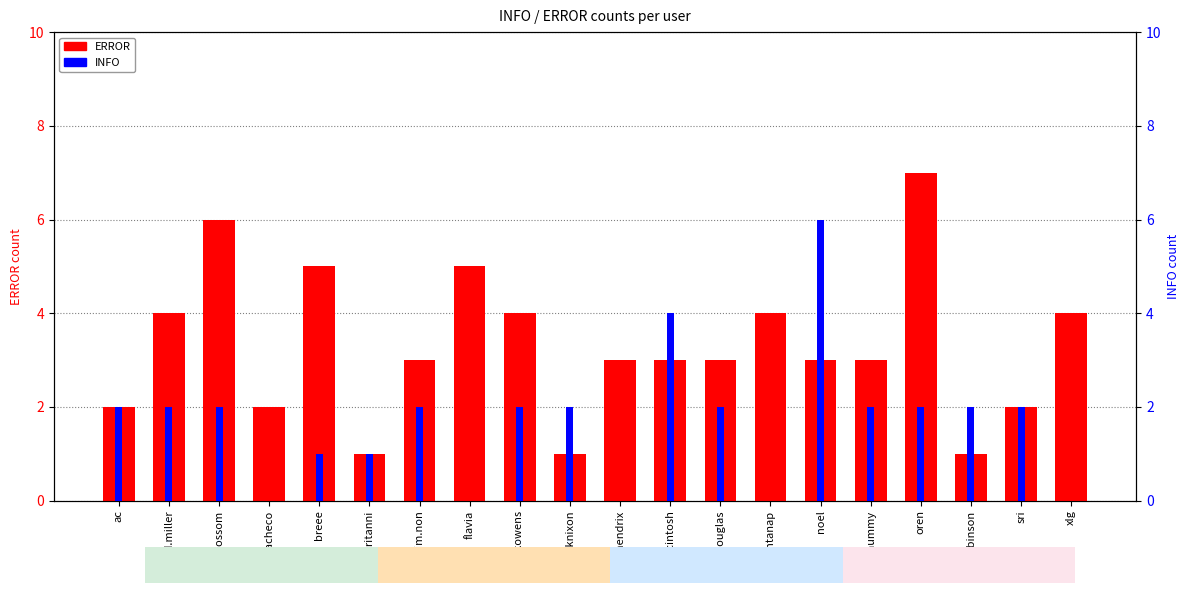

At which label is ERROR closest to 4?

ahmed.miller